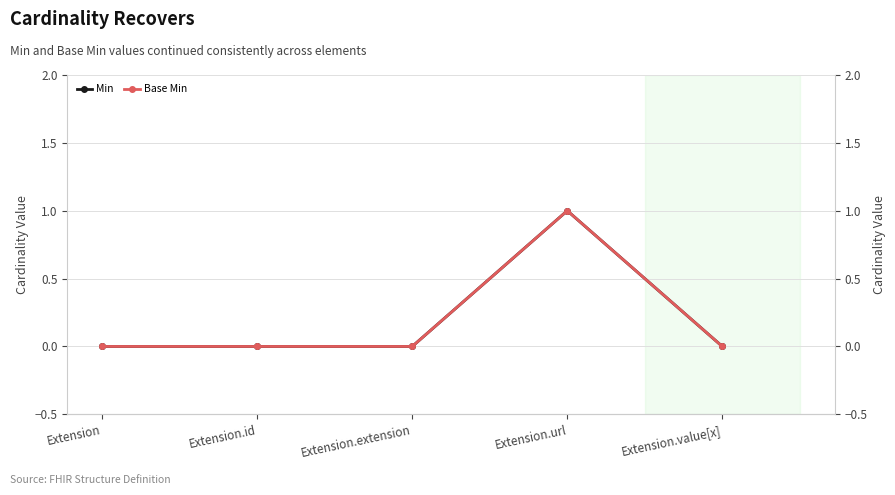

What is the difference between the maximum and minimum values in the Min series?

1